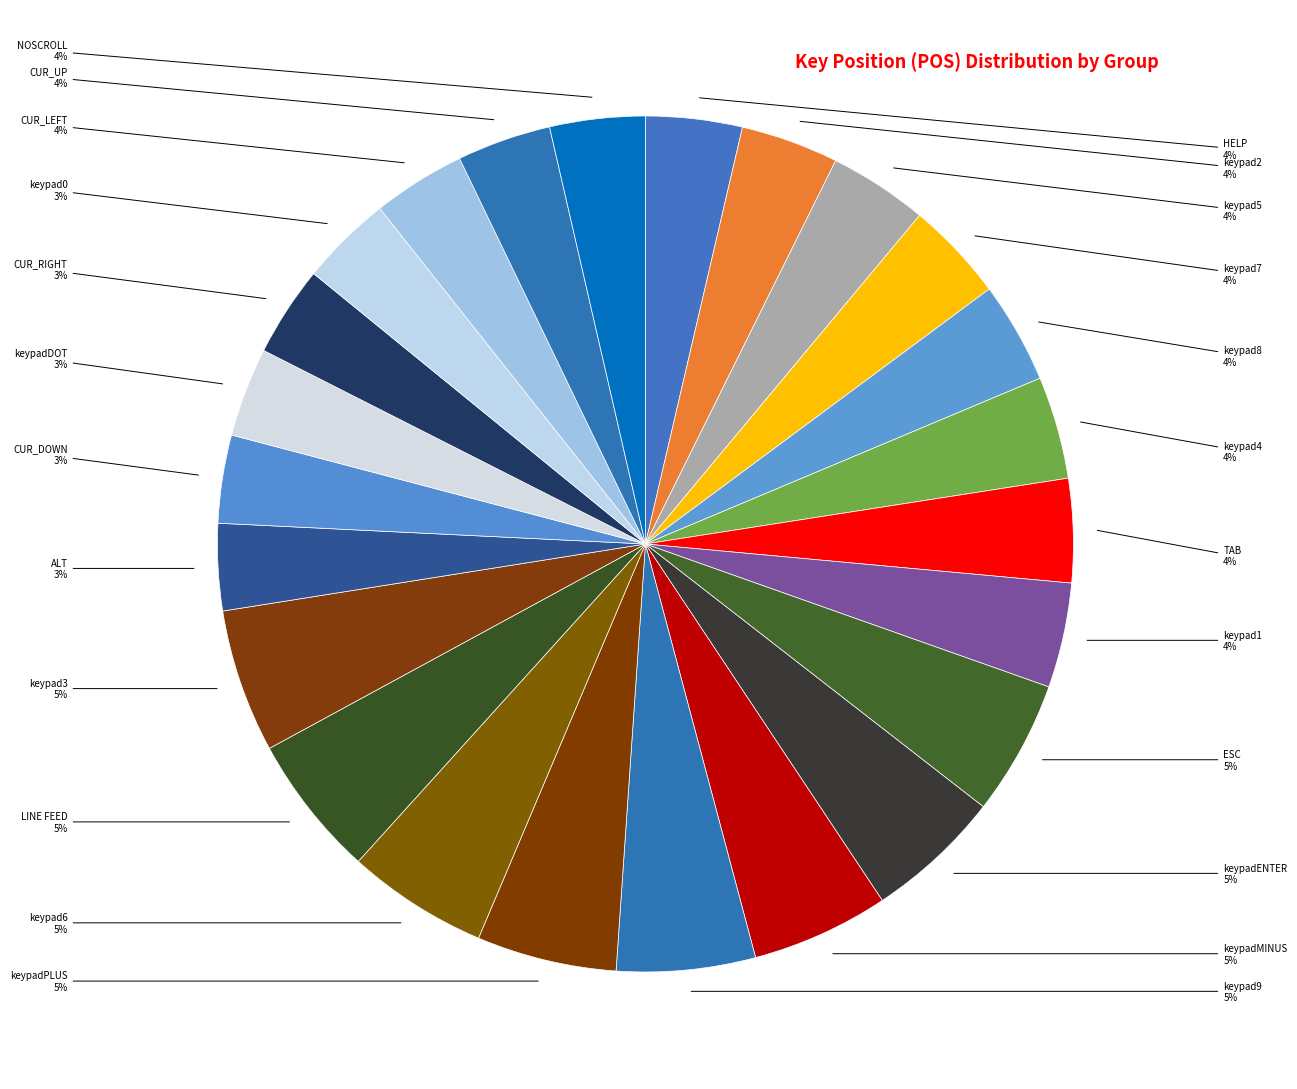

What is the smallest slice in the pie chart?

ALT